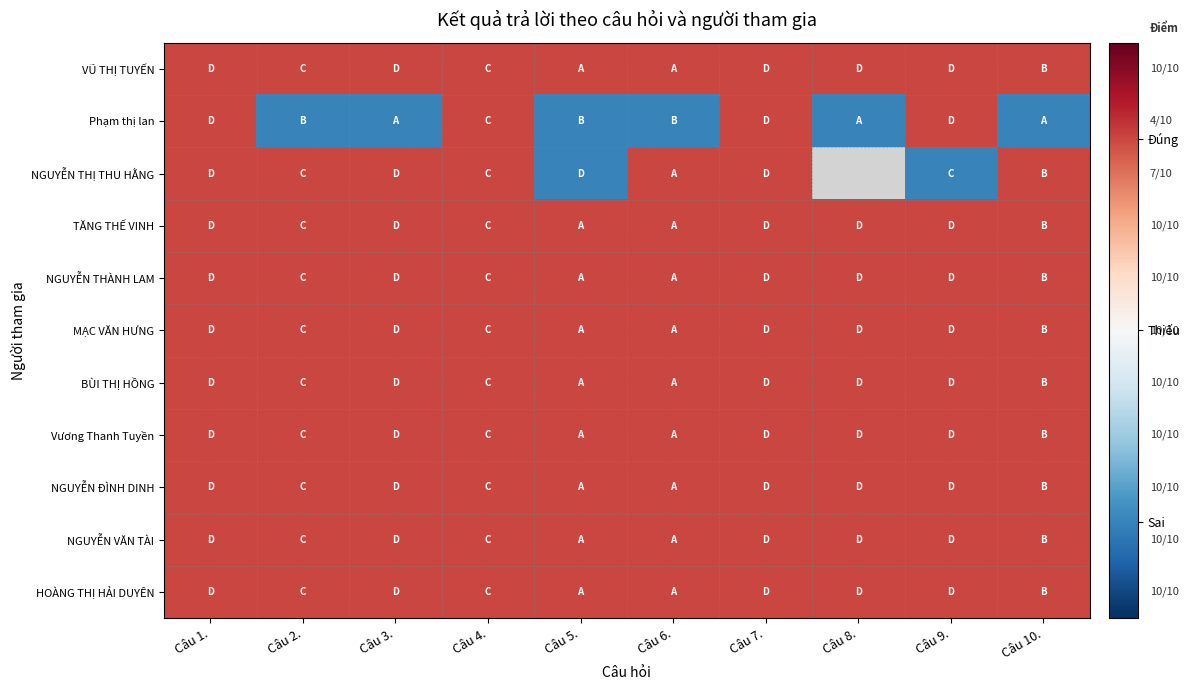

At Câu 1., list the series in order from largest to smallest.

VŨ THỊ TUYẾN, Phạm thị lan, NGUYỄN THỊ THU HẰNG, TĂNG THẾ VINH, NGUYỄN THÀNH LAM, MẠC VĂN HƯNG, BÙI THỊ HỒNG, Vương Thanh Tuyền, NGUYỄN ĐÌNH DINH, NGUYỄN VĂN TÀI, HOÀNG THỊ HẢI DUYÊN